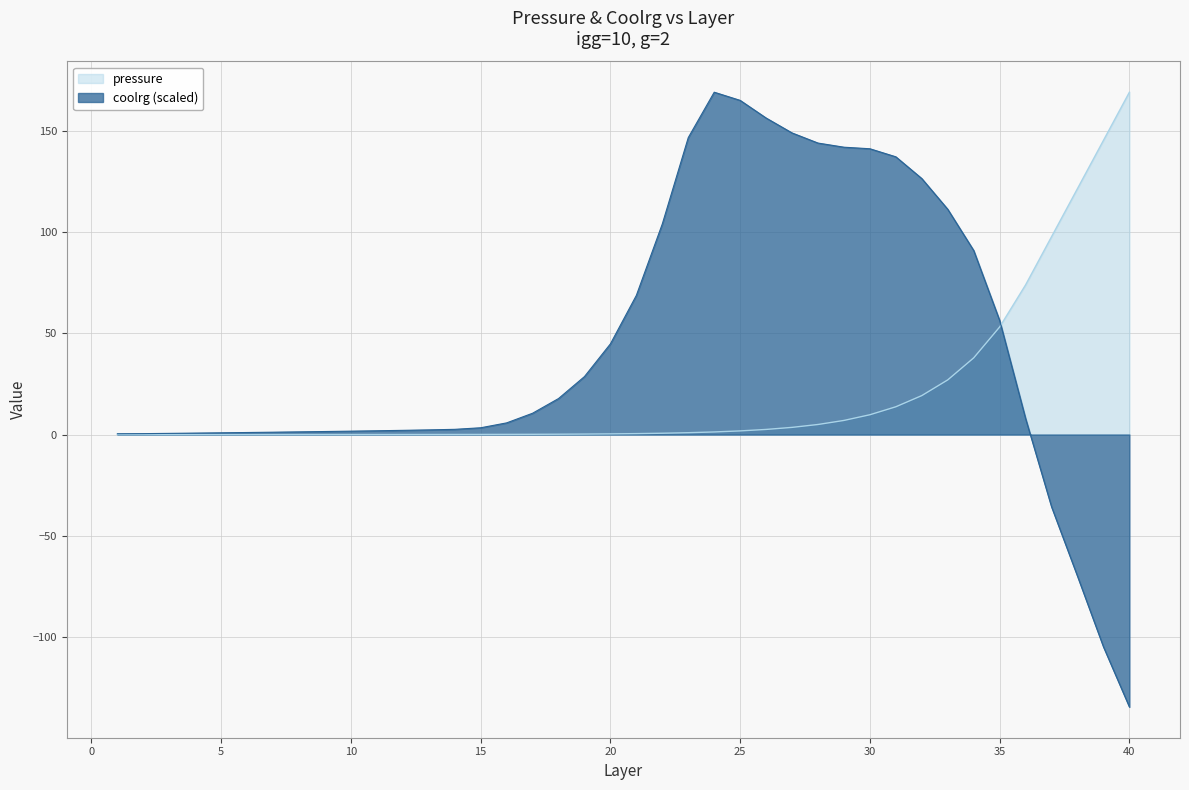

Where is coolrg nearest to the value 17?

18